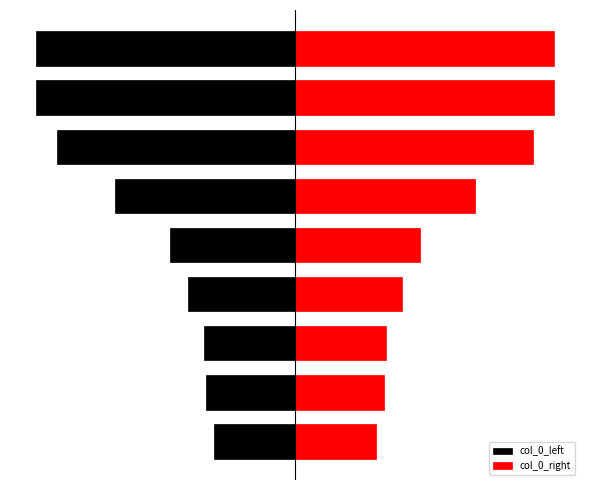

The value of col_0_left at 5 is -389766.1. True or false?

False